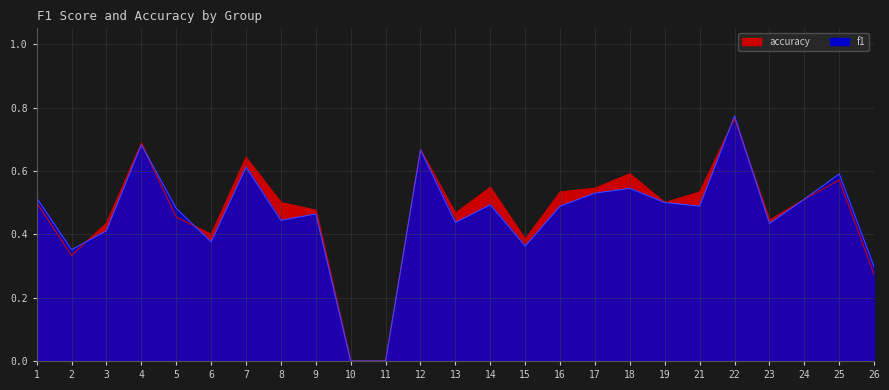

List the series in order of their peak value, highest first.

f1, accuracy